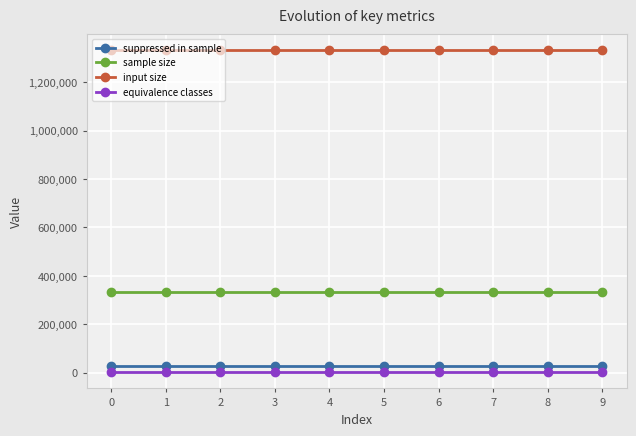

True or false: equivalence classes and suppressed in sample intersect in this chart.

False